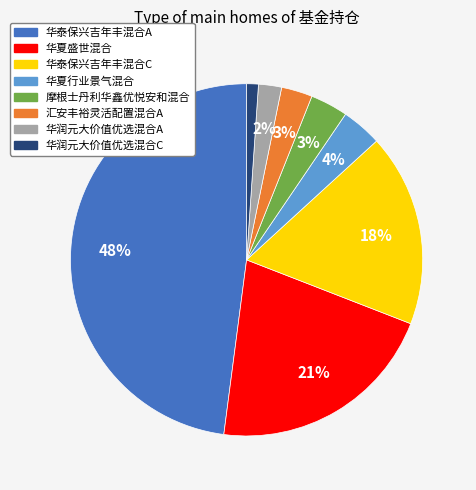

How many segments does this pie chart have?

8